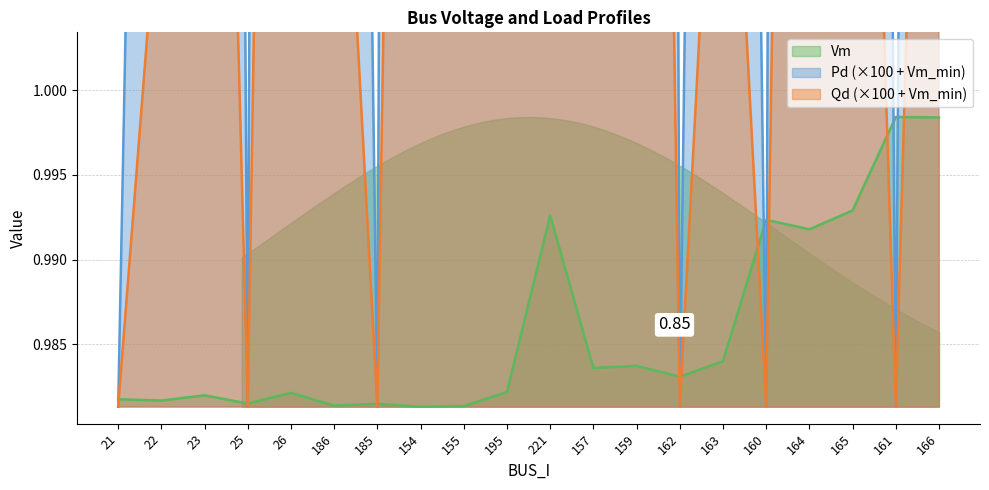

How many values in the Pd series are below 1?

6